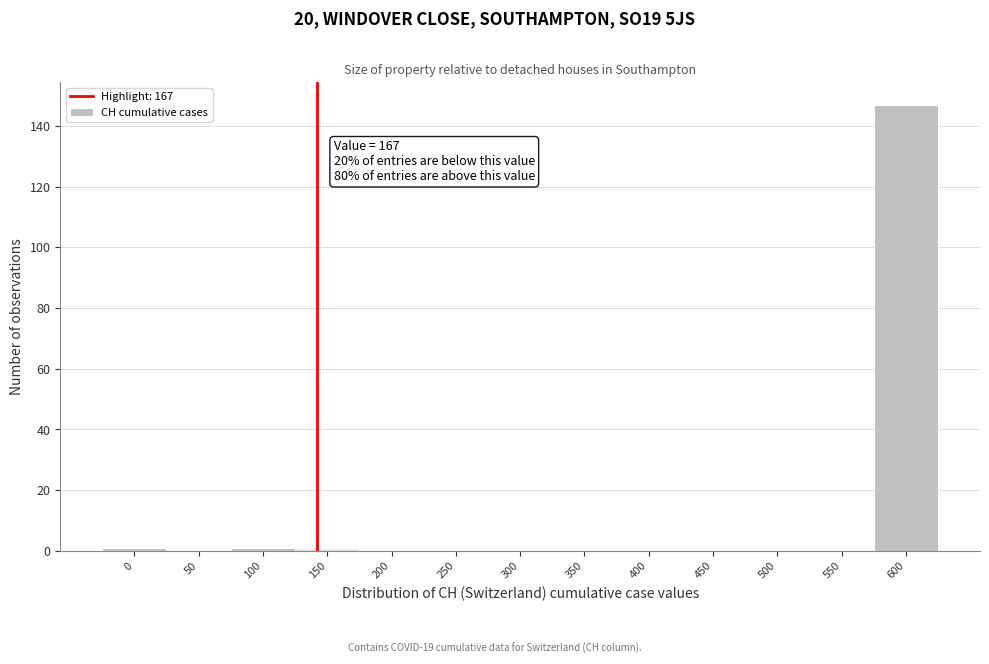

Reading right to left, transcribe all the data shown in this chart.

600=147	550=0	500=0	450=0	400=0	350=0	300=0	250=0	200=0	150=1	100=1	50=0	0=1